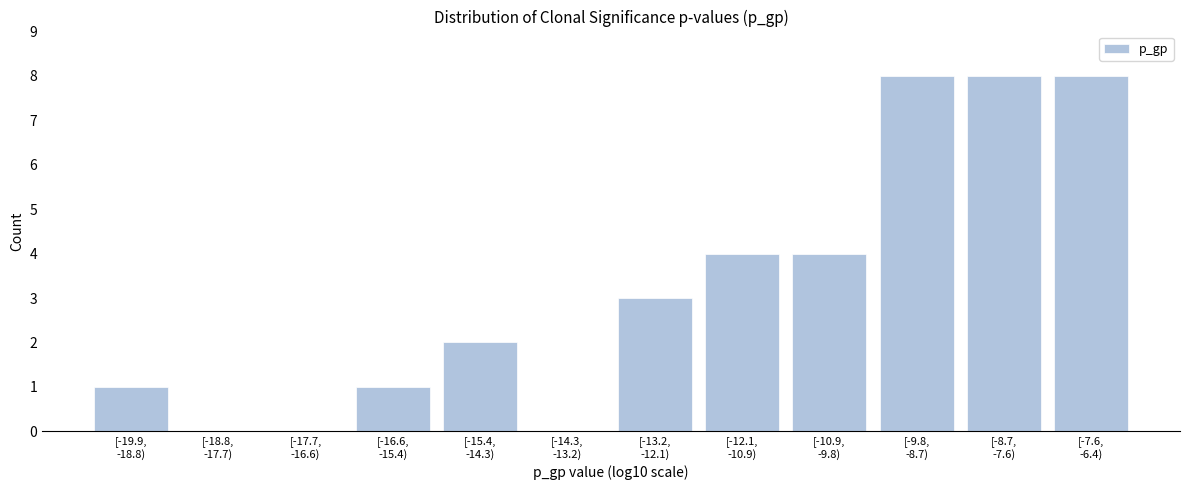

What is the greatest value displayed?

8